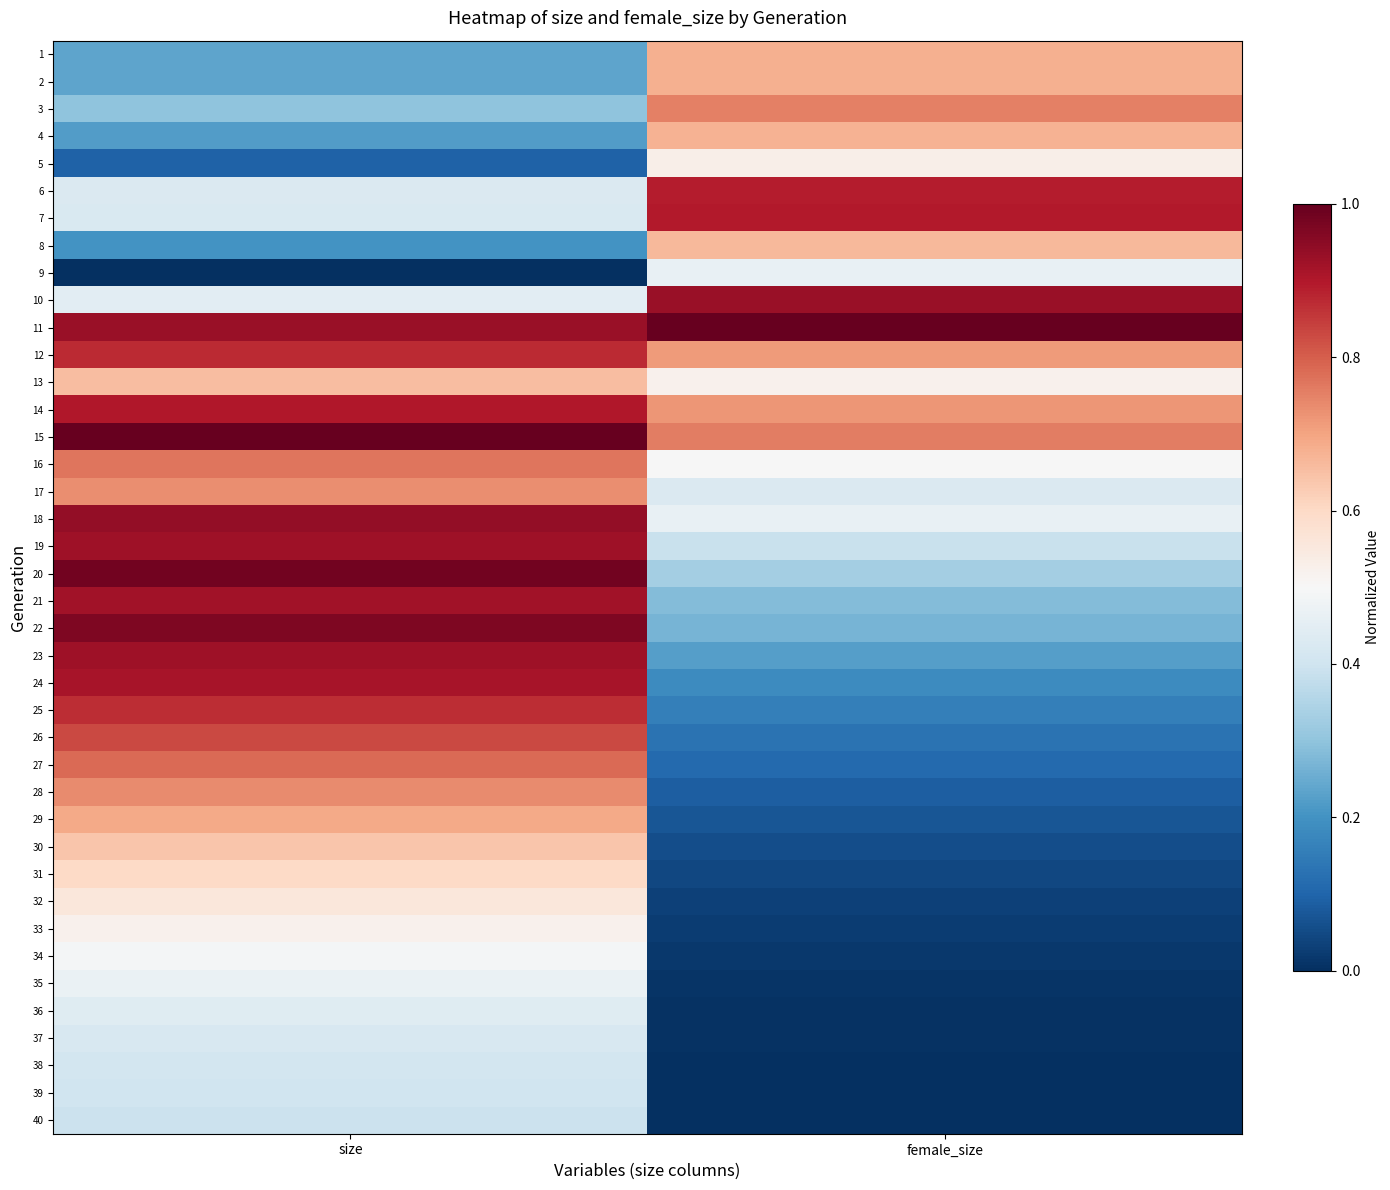

What is the greatest value displayed?

1.0